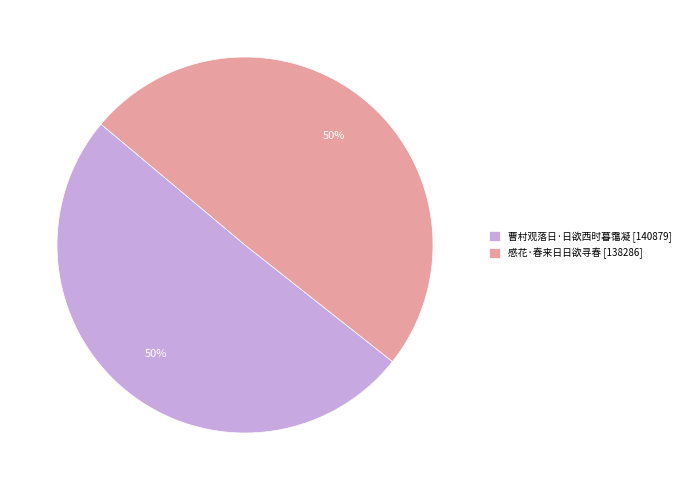

What is the ratio of the value at 感花·春来日日欲寻春 [138286] to the value at 曹村观落日·日欲西时暮霭凝 [140879]?

1.0